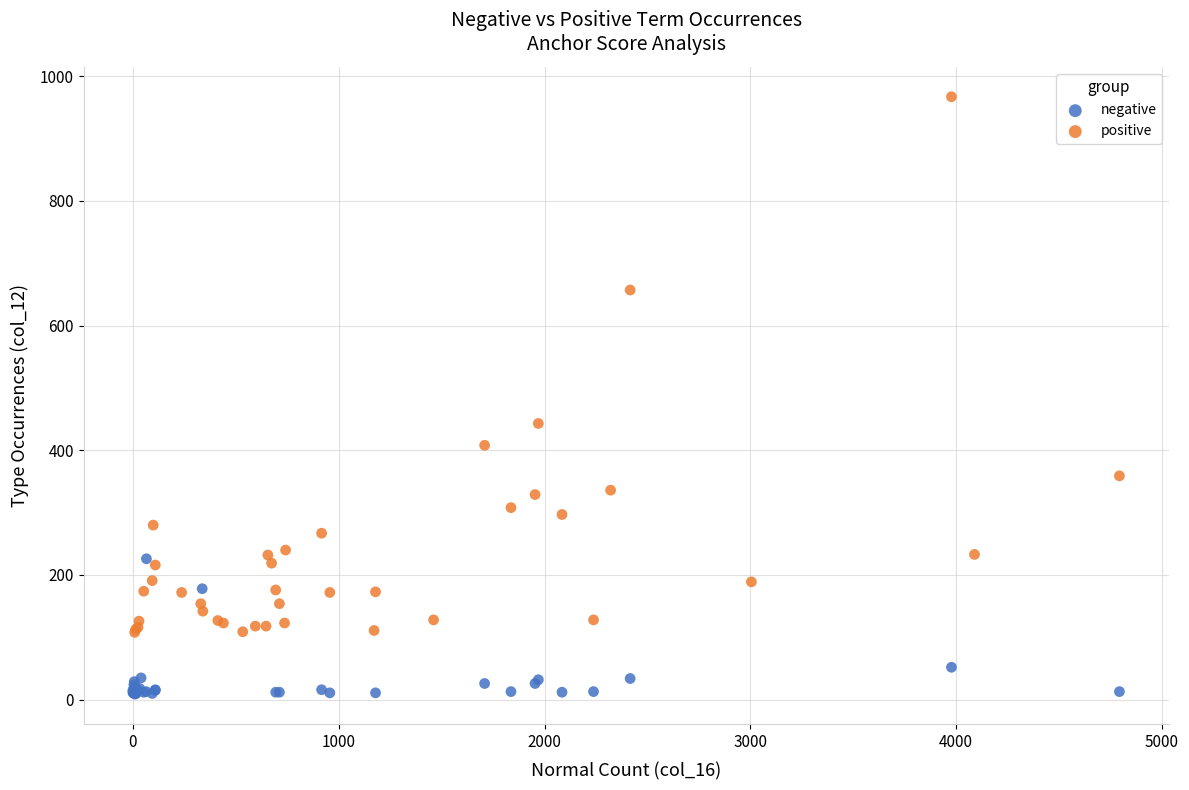

Which series has the widest spread of Y values?

positive